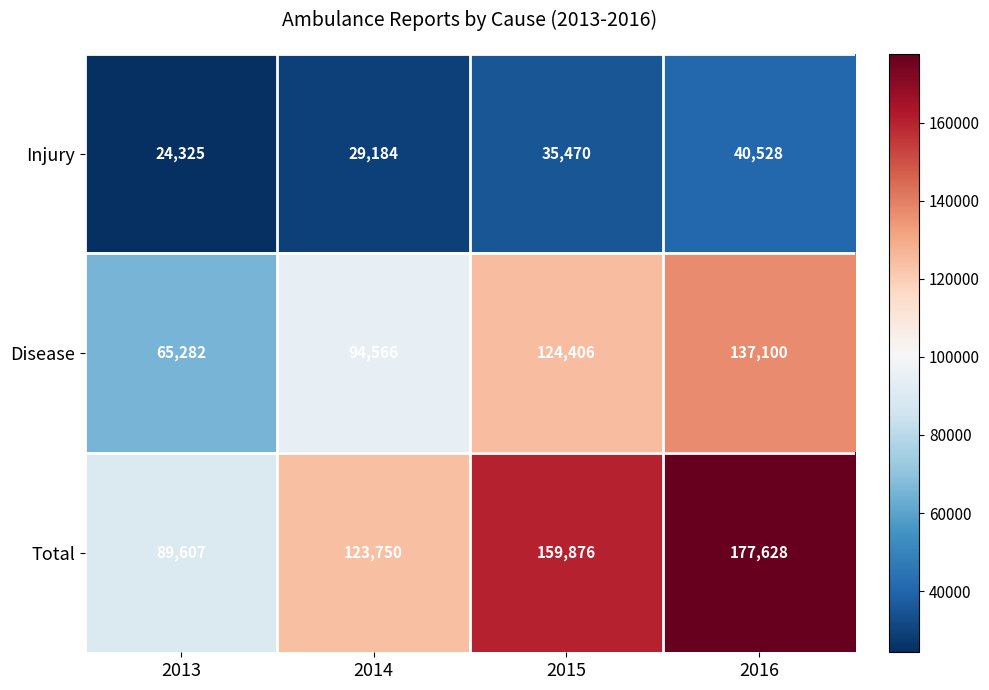

Reading left to right, transcribe all the data shown in this chart.

Injury: 2013=24325	2014=29184	2015=35470	2016=40528
Disease: 2013=65282	2014=94566	2015=124406	2016=137100
Total: 2013=89607	2014=123750	2015=159876	2016=177628